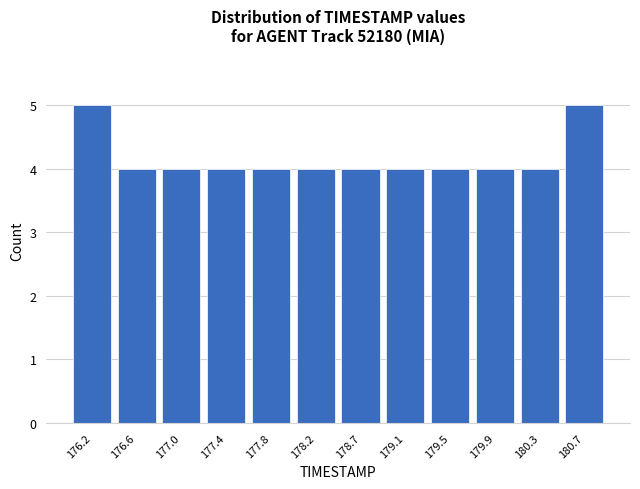

How tall is the bar that spans 177.65 to 178.05 on the x-axis? Neither the bar edges nor the heights are printed on the chart, so give them approximately, as read against the axes.

4